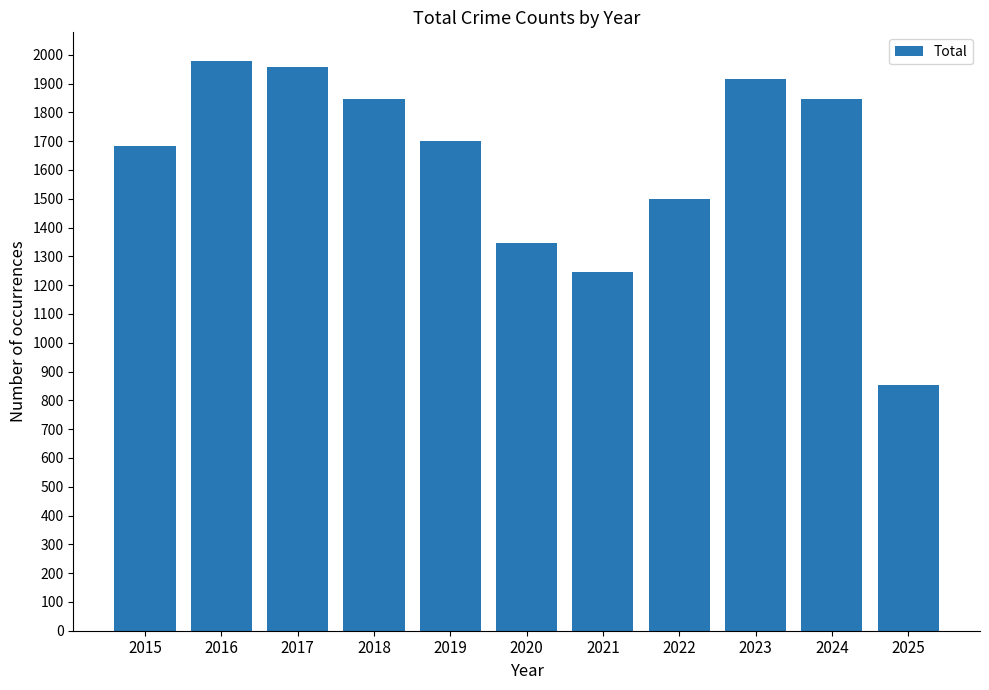

The chart shows a value of 1499 at 2022. True or false?

True